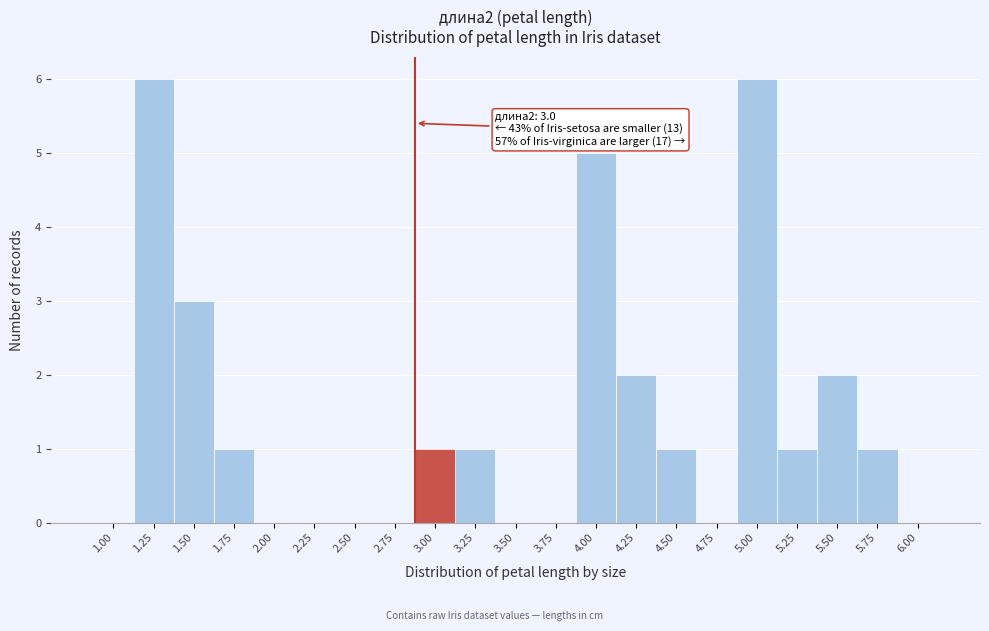

Reading left to right, what are all the values shown in this chart?

1.00=0	1.25=6	1.50=3	1.75=1	2.00=0	2.25=0	2.50=0	2.75=0	3.00=1	3.25=1	3.50=0	3.75=0	4.00=5	4.25=2	4.50=1	4.75=0	5.00=6	5.25=1	5.50=2	5.75=1	6.00=0